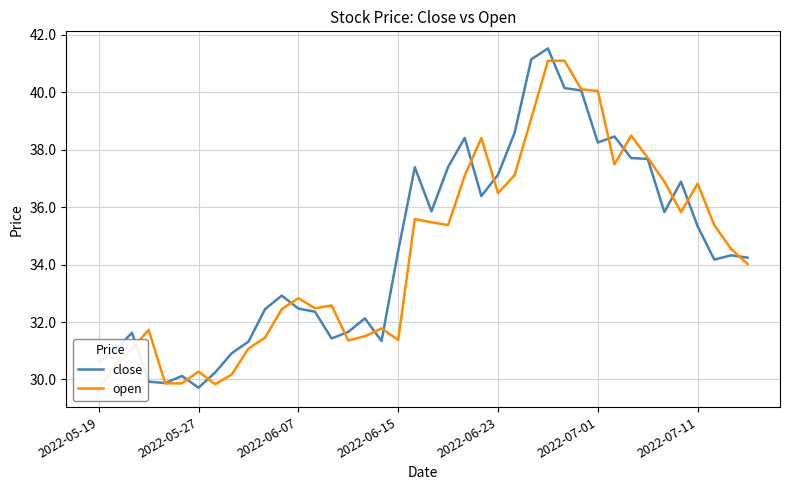

True or false: close has a value of 52.7 at 2022-07-11.

False